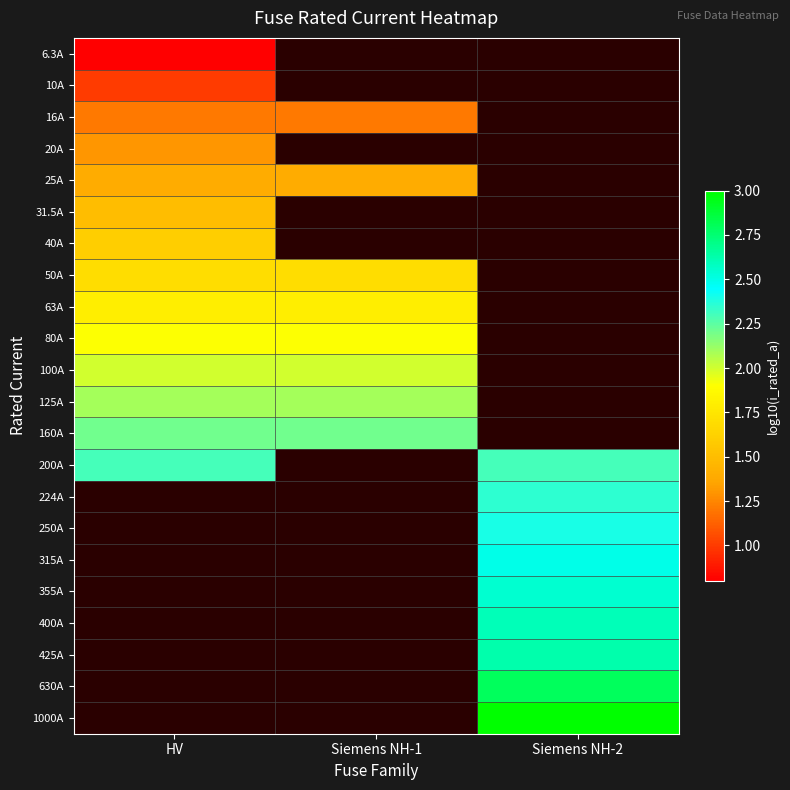

Which category has the lowest value in the 100A series?

HV